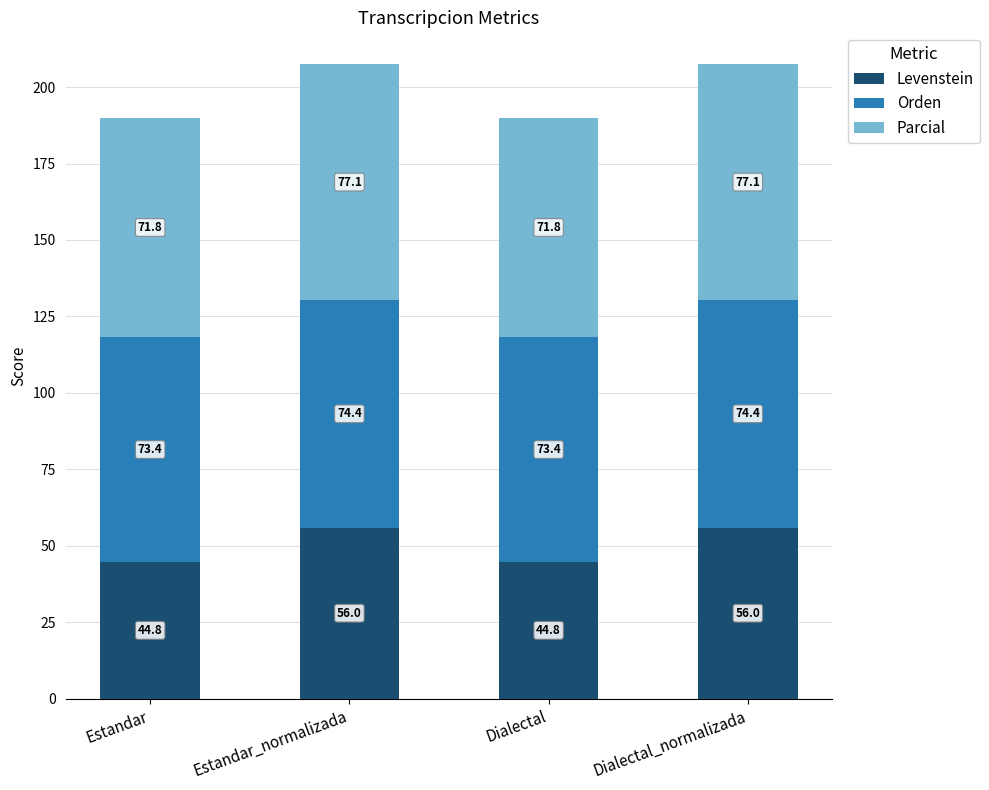

What is the total value across all series at Dialectal?

190.0